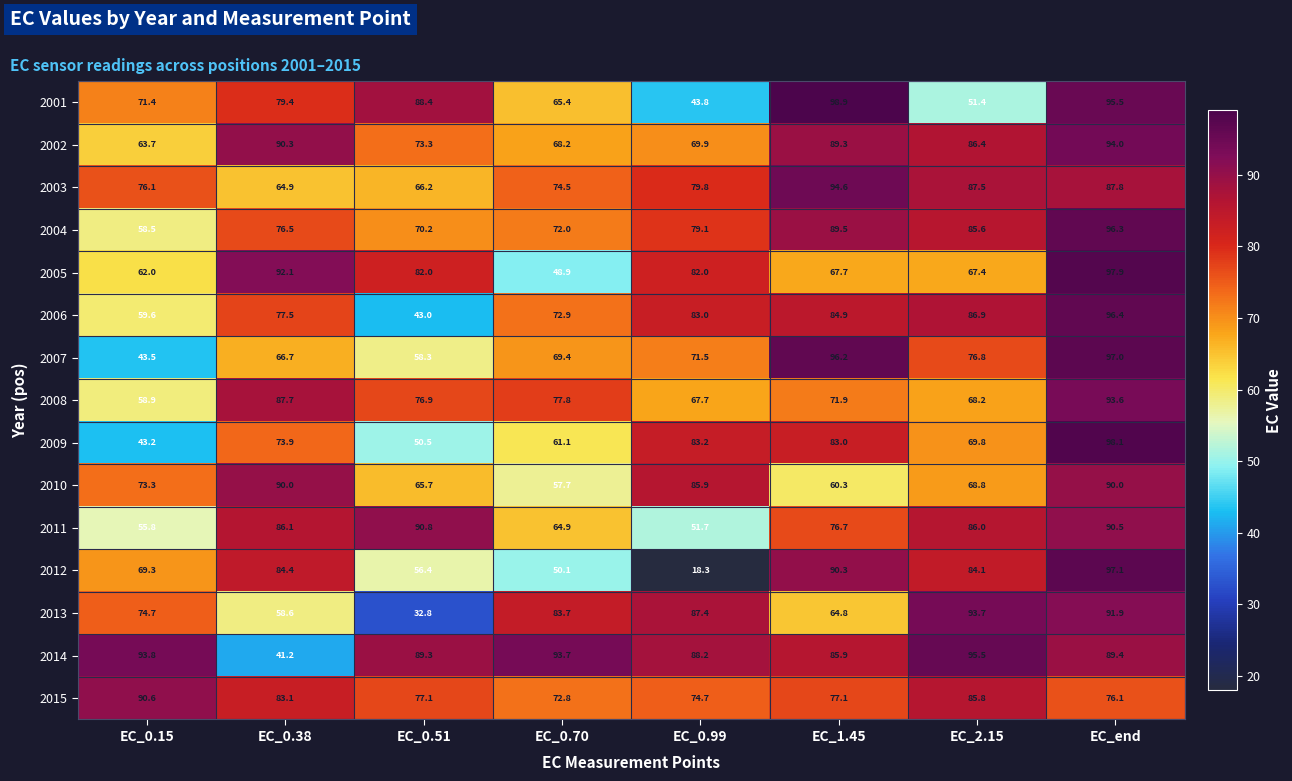

Where is 2014 nearest to the value 68?

EC_1.45